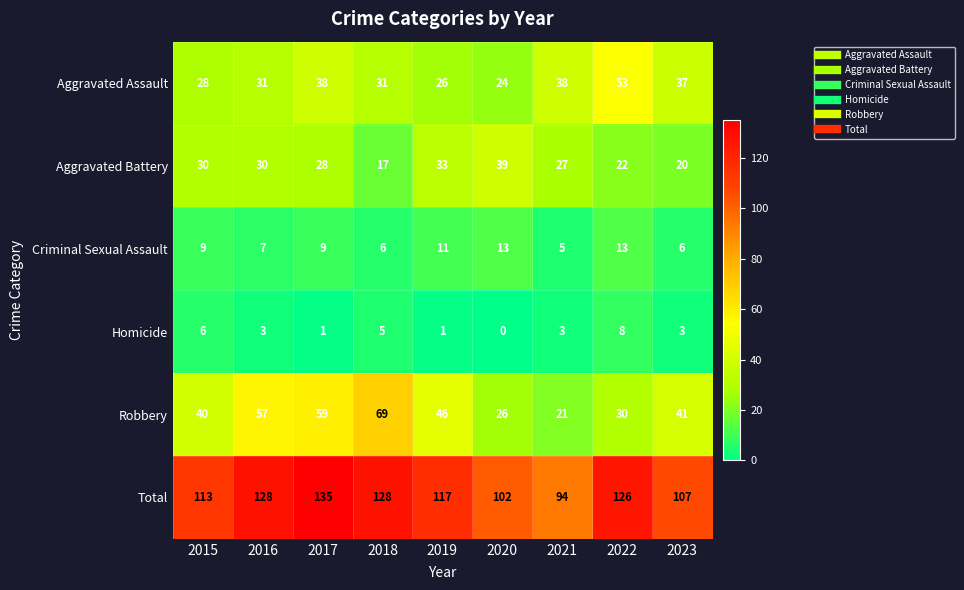

At which category is the sum across all series the highest?

2017